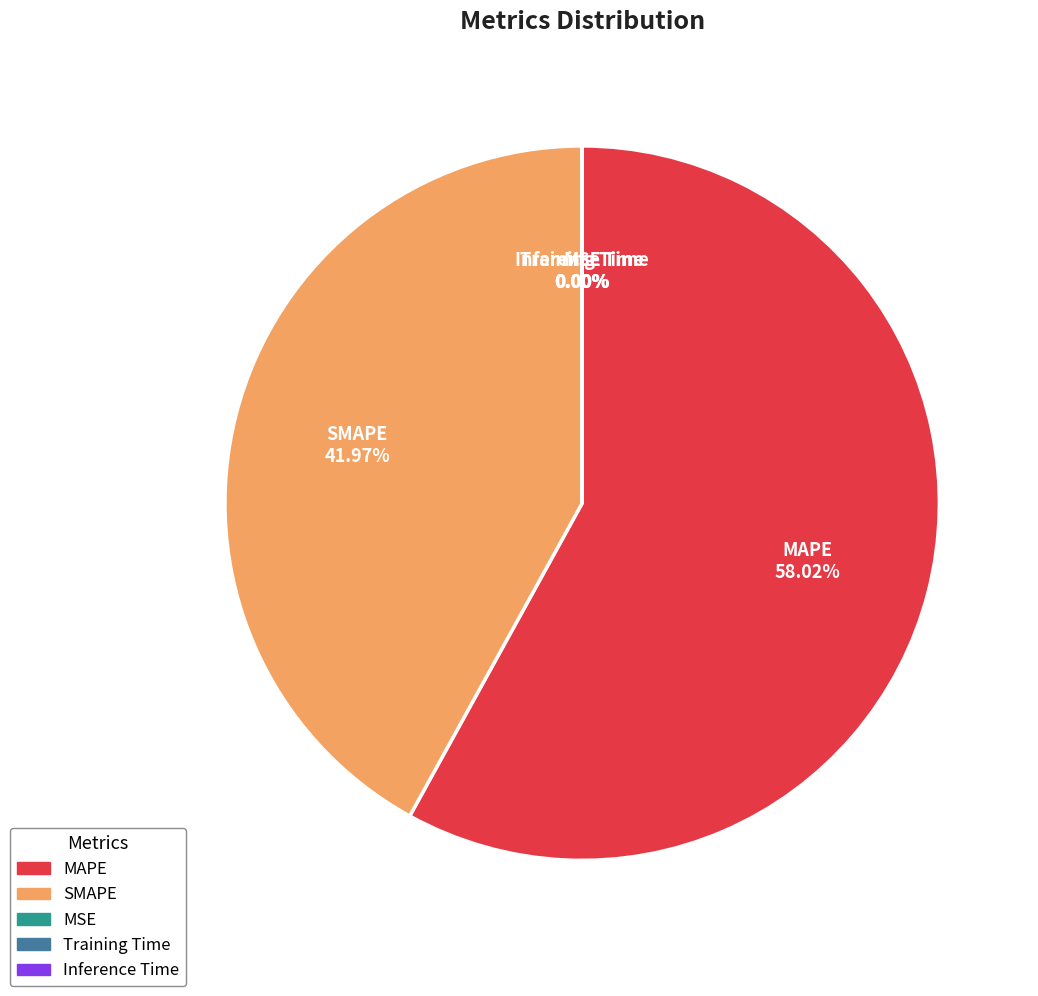

Is there a majority slice in this chart?

Yes